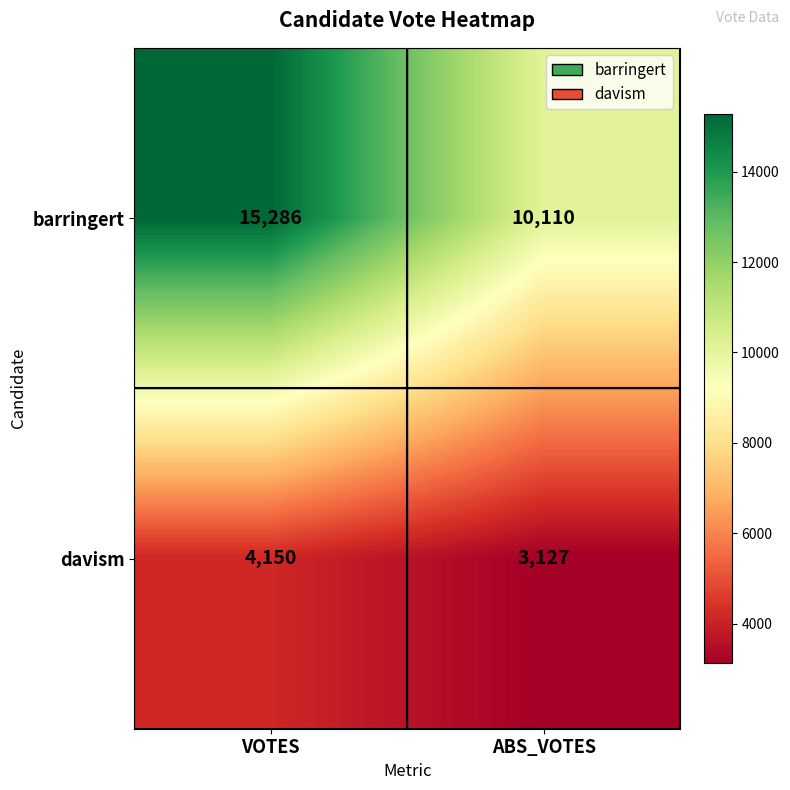

What is the total value across all series at ABS_VOTES?

13237